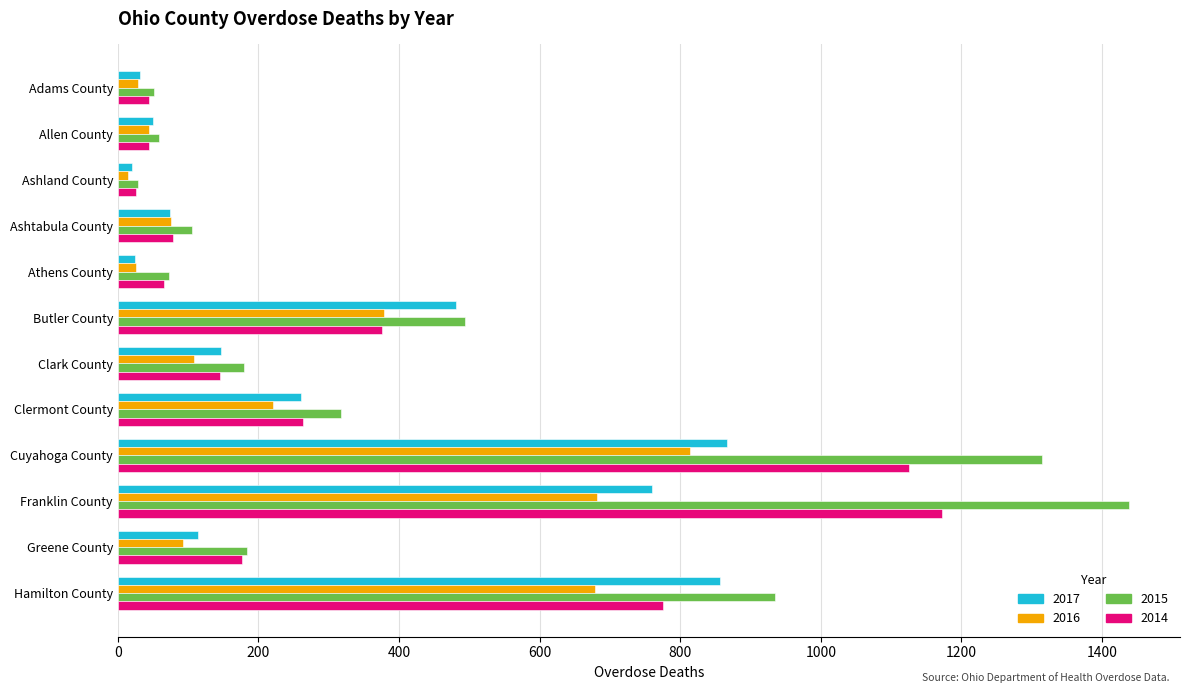

Count the number of categories in the chart.

12